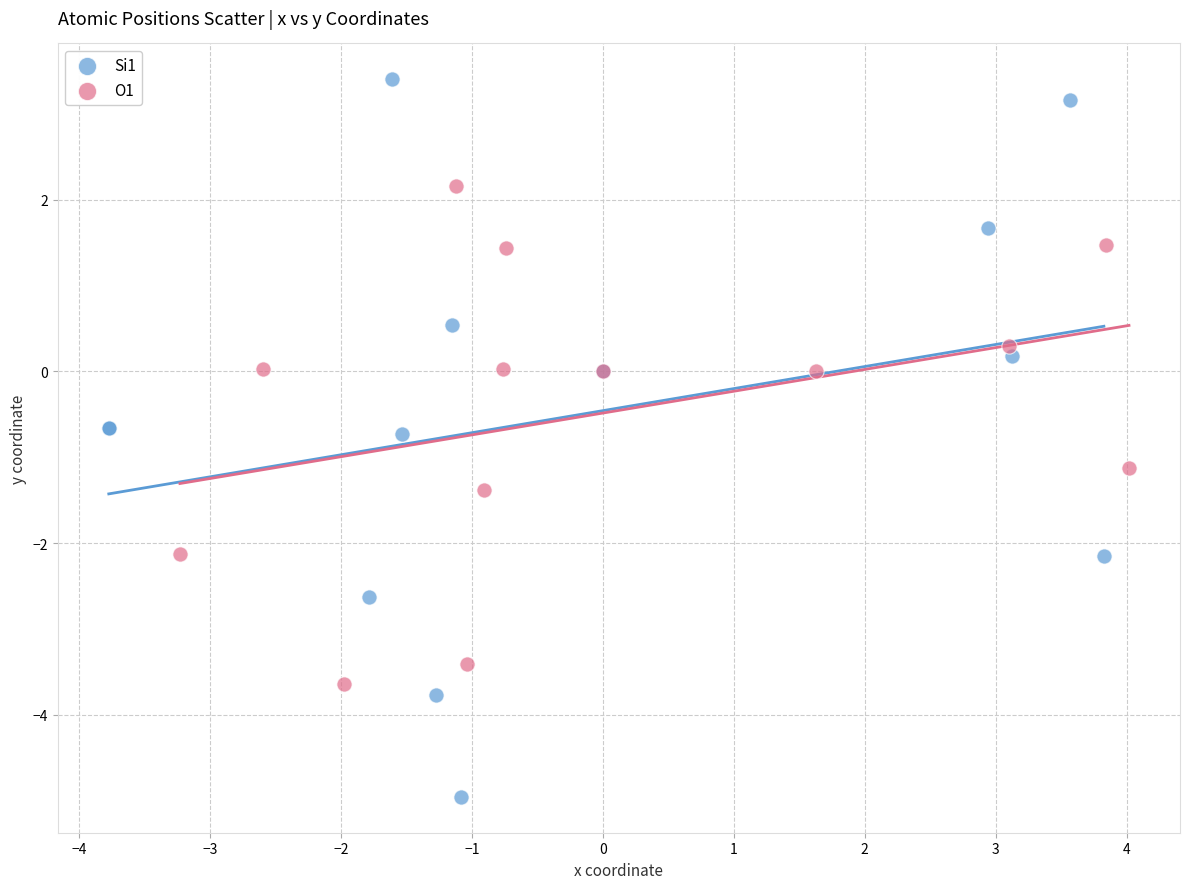

Which series contains the highest Y value?

Si1